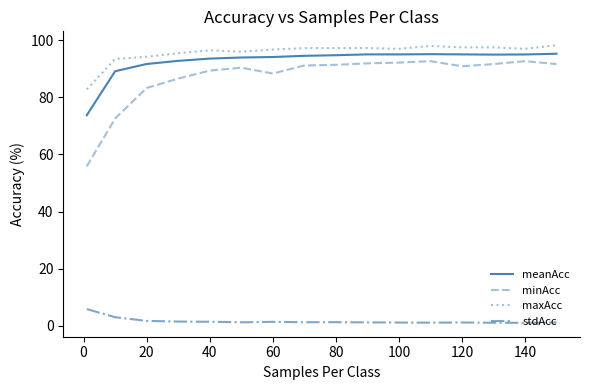

Count the number of data series in this chart.

4